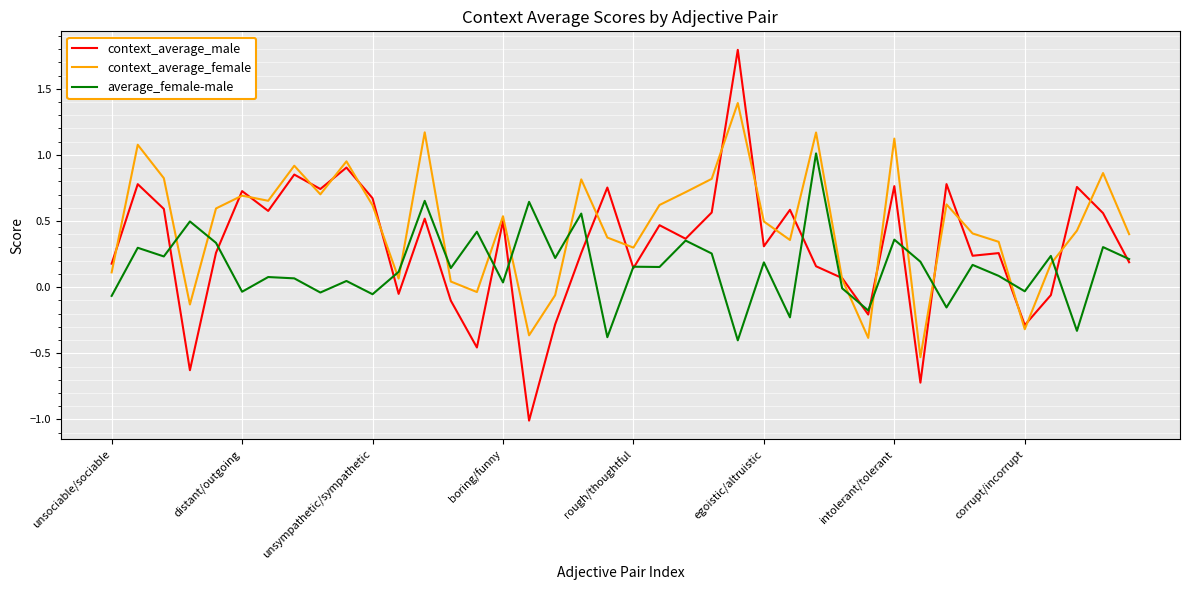

Which series ends up on top after the final intersection of context_average_female and average_female-male?

context_average_female